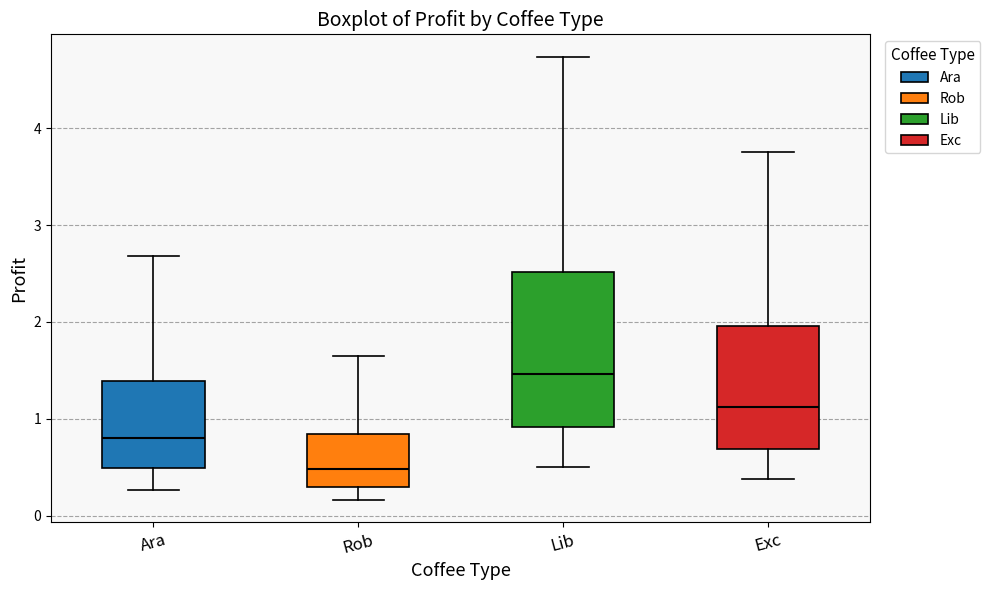

Where is the upper edge of the box for Rob on the y-axis? The values are not printed on the chart, so give them approximately, as read against the axis.

0.8